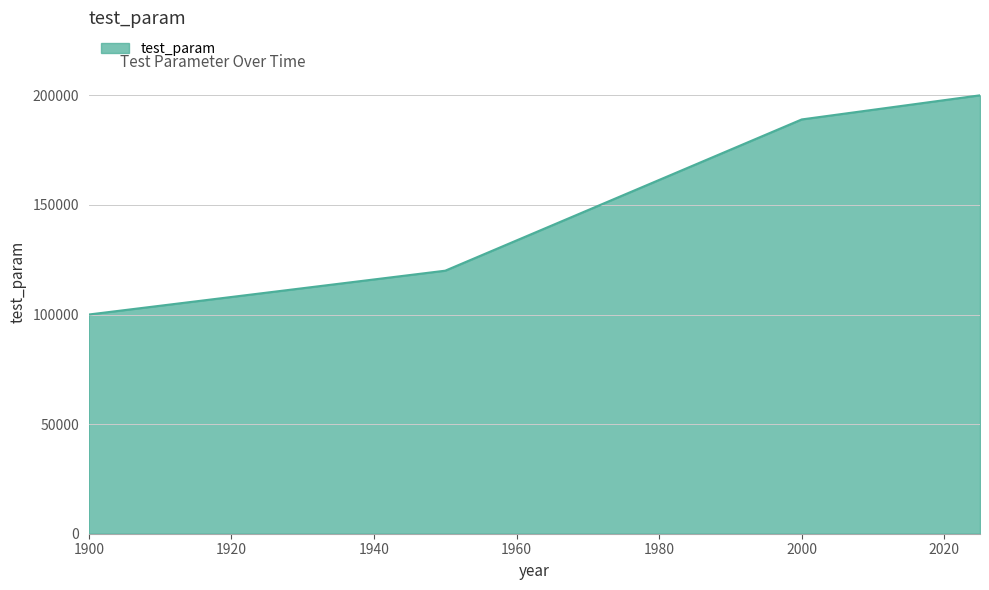

Does the chart display data point markers on the line(s)?

No